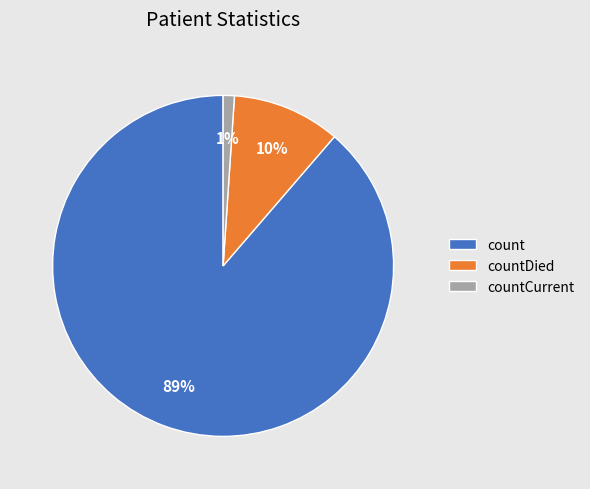

Is countCurrent the majority of the pie?

No